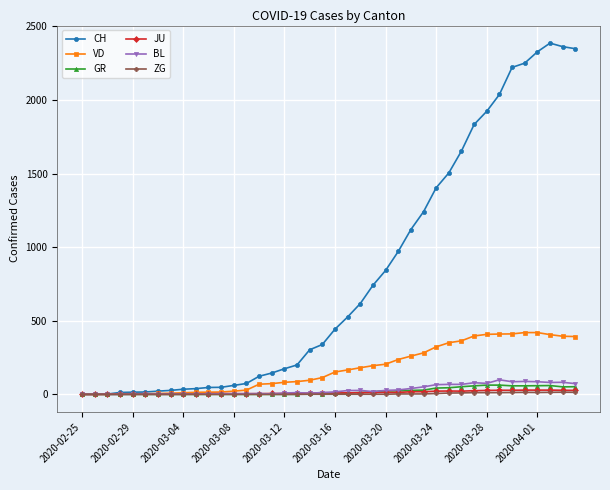

How many data points in CH are less than 443?

20